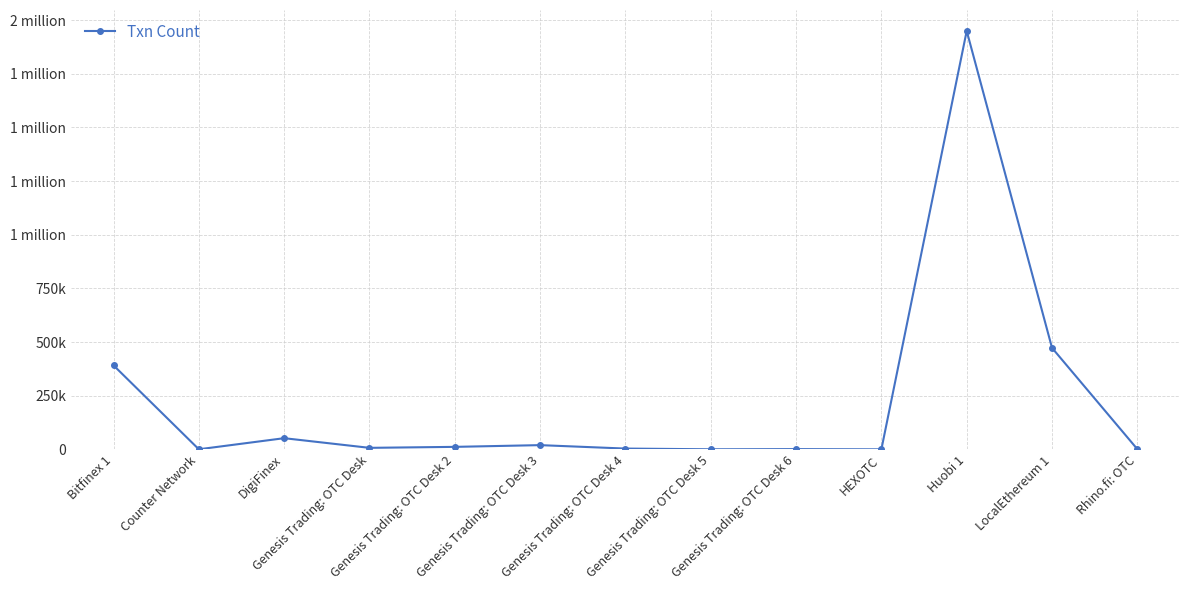

What is the sum of the values at LocalEthereum 1 and Counter Network?

473095